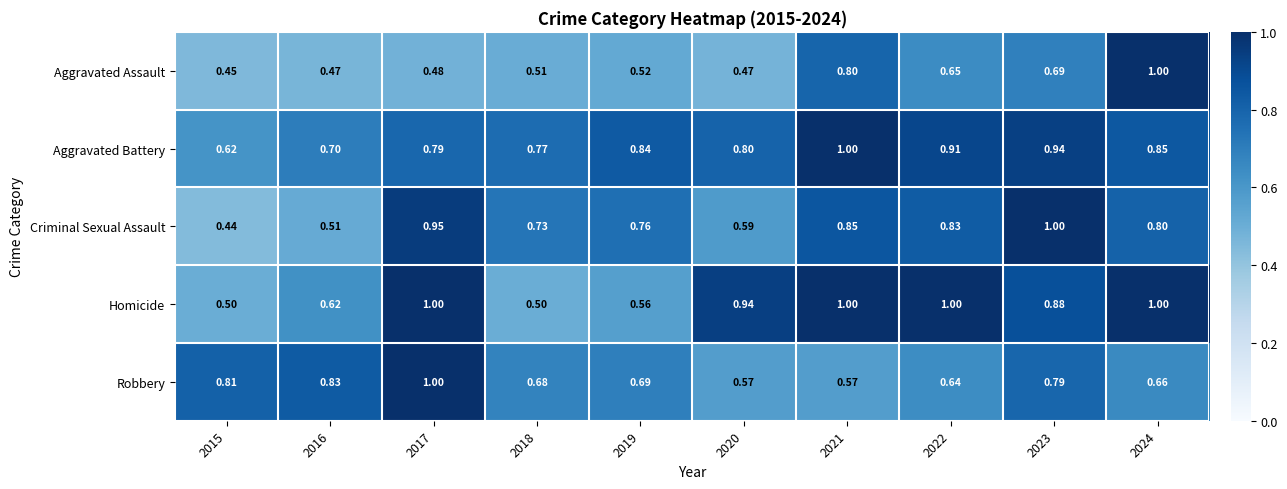

Between 2021 and 2024, which series saw the biggest shift?

Aggravated Assault